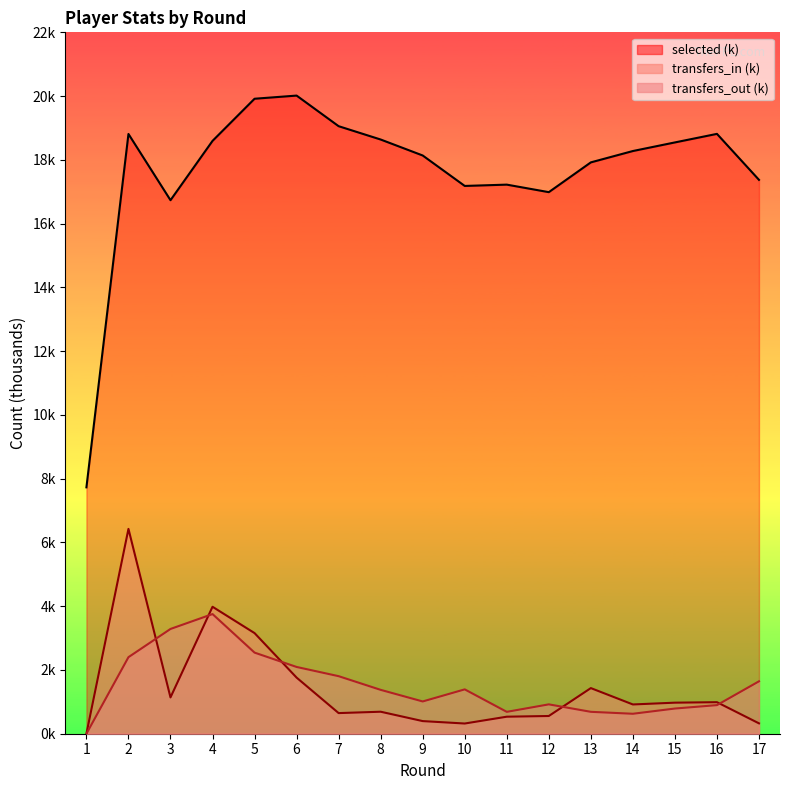

How many lines are shown in the chart?

3